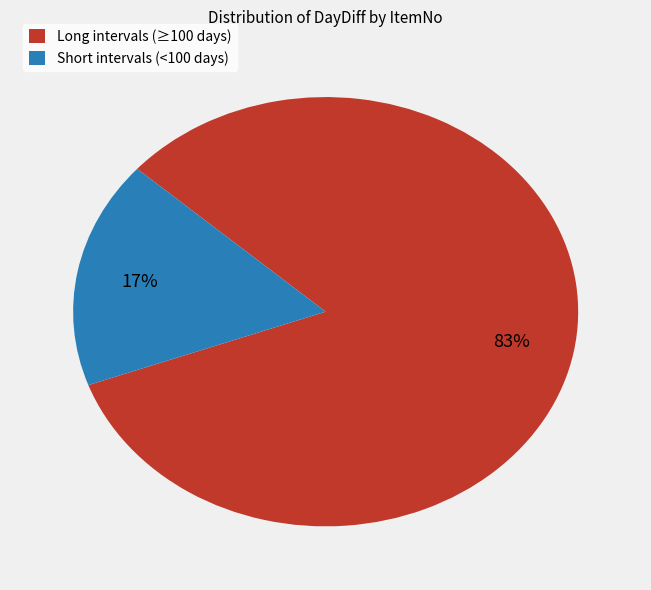

Count the number of slices in the pie.

2